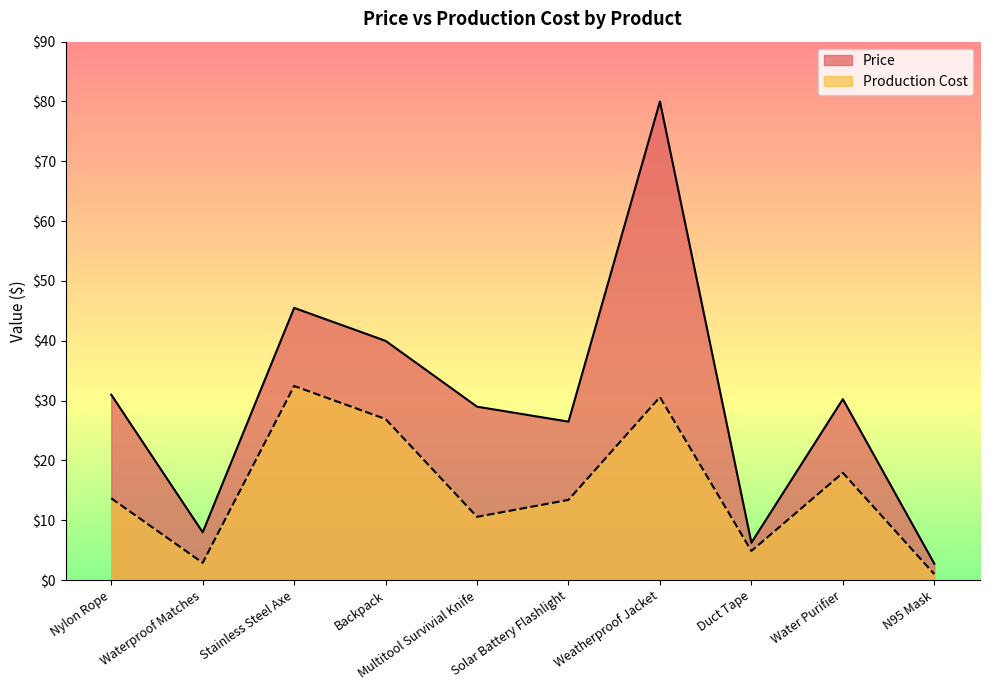

What is the label of the 6th point from the left?

Solar Battery Flashlight